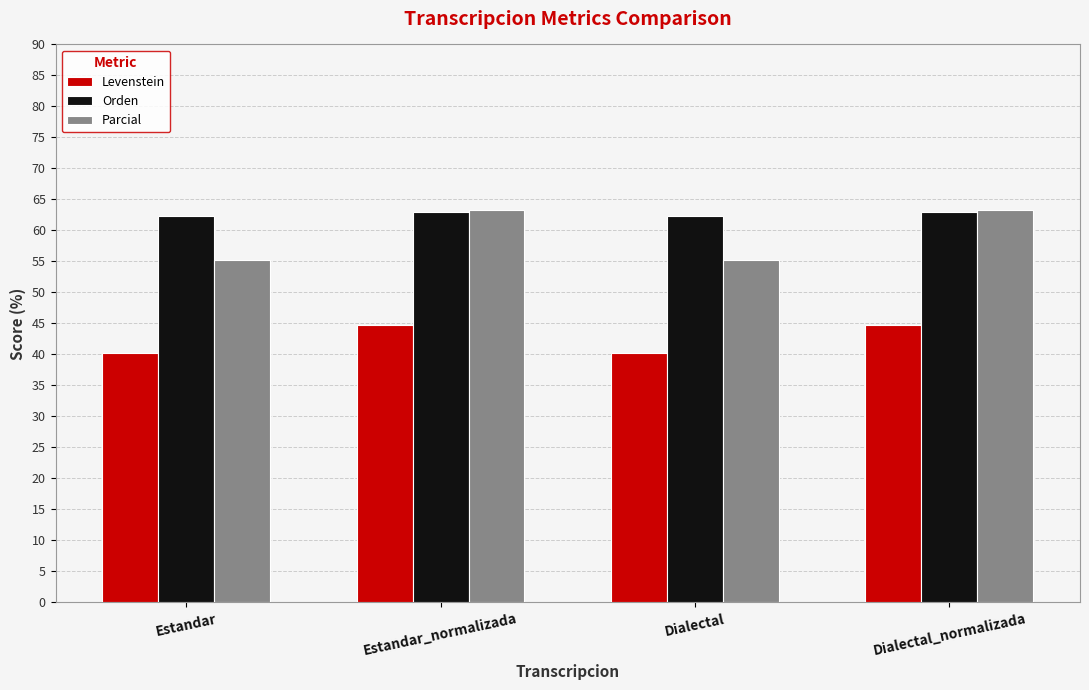

How many data points in Levenstein are above 44?

2